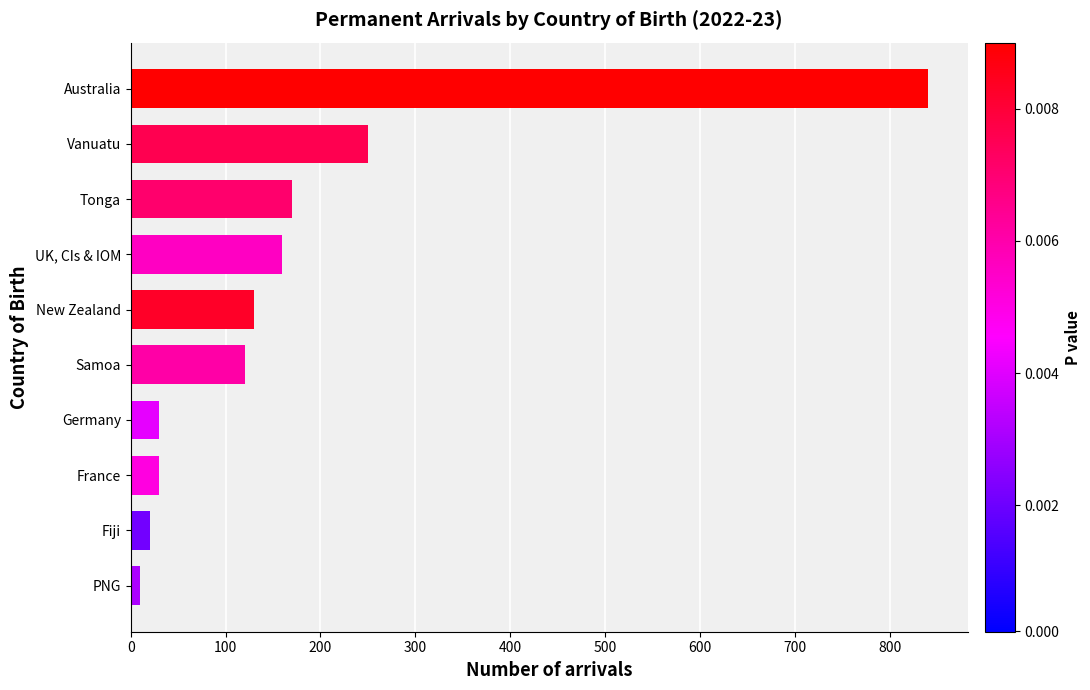

Which has a higher value, New Zealand or Australia?

Australia